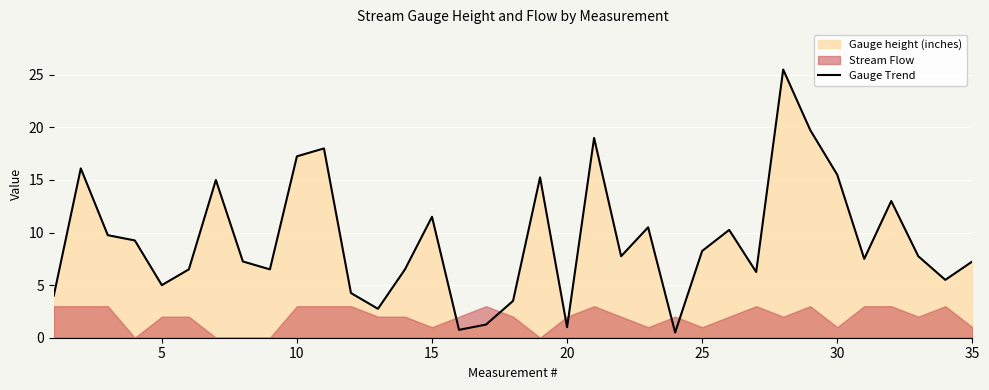

What is the maximum value for Gauge Trend?

25.5